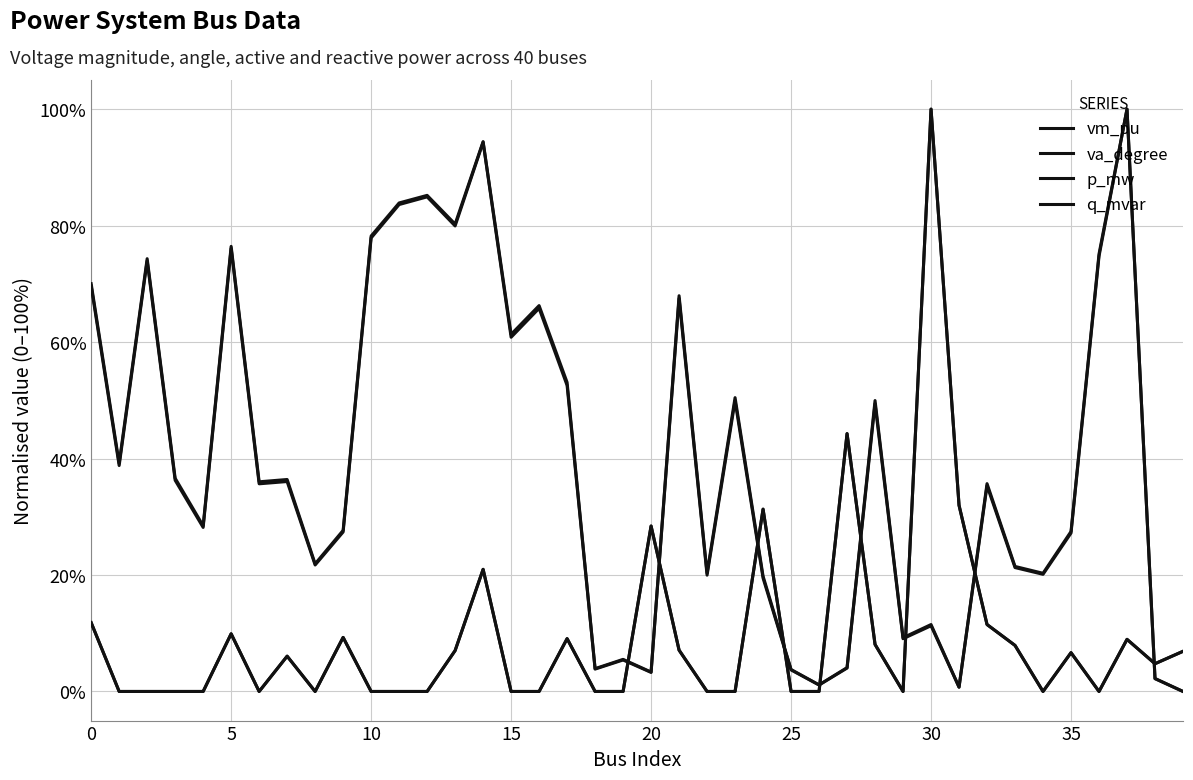

Is this an area chart (filled region under the line)?

No